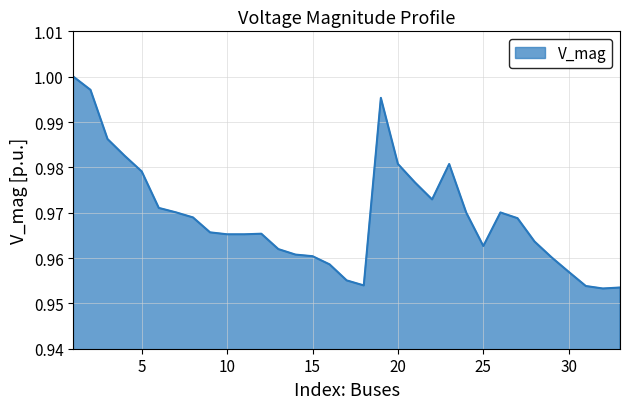

How many lines are shown in the chart?

1